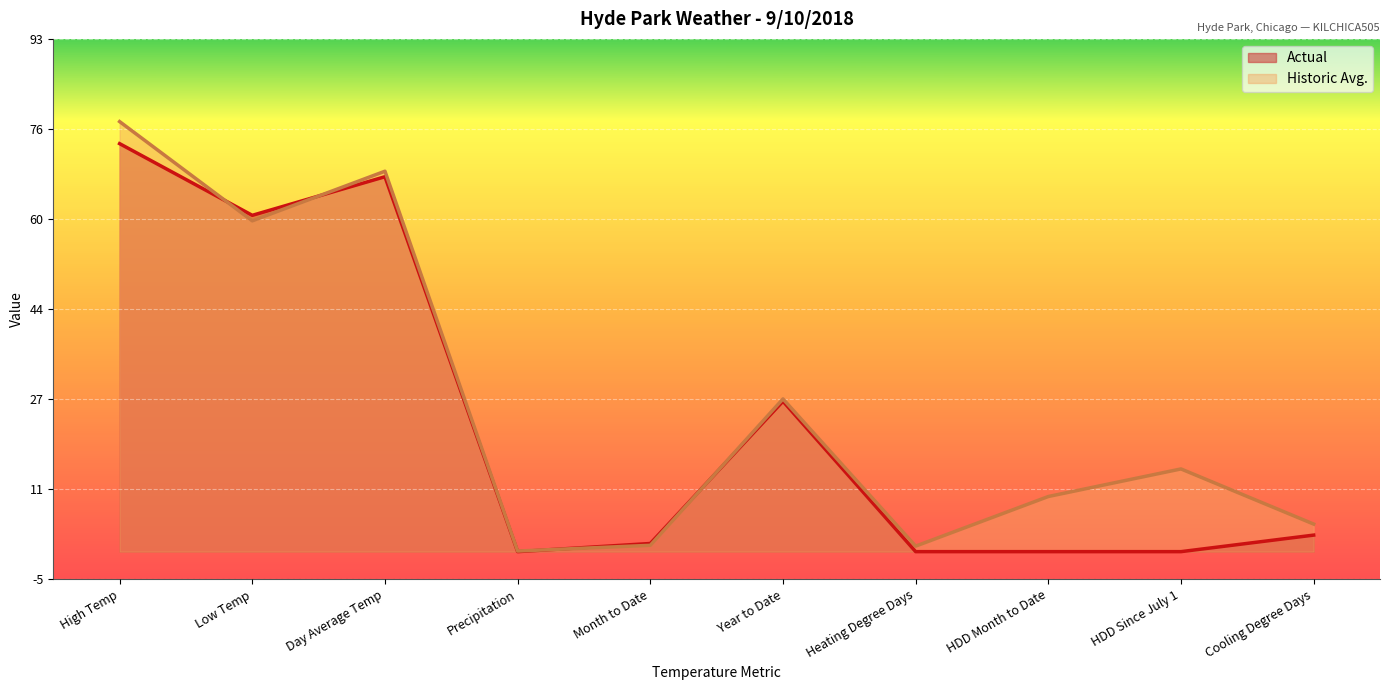

True or false: Actual has a value of 109.2 at Low Temp.

False